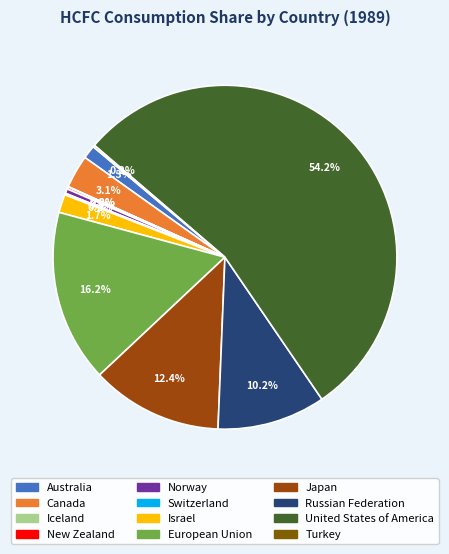

Between United States of America and Japan, which is larger?

United States of America